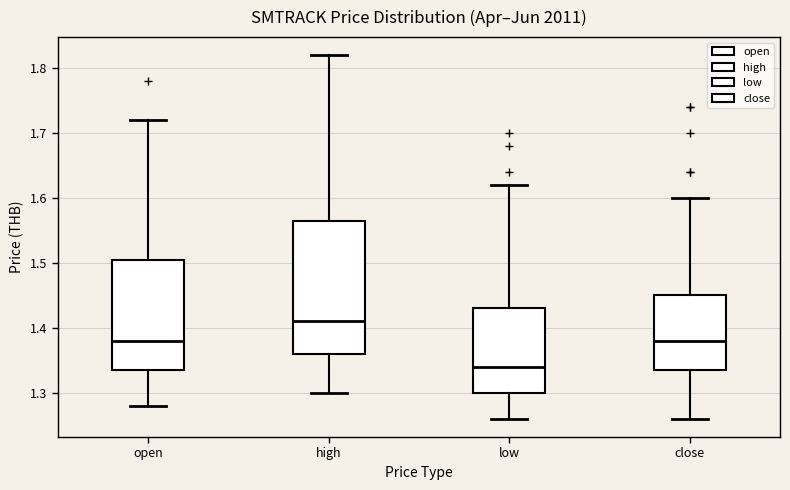

Reading left to right, read every box against the y-axis: the position of its median line, the range the box covers, and the ends of its whiskers. The values are not printed on the chart, so give them approximately, as read against the axis.

open: median 1.38, box 1.34 to 1.51, whiskers 1.28 to 1.72
high: median 1.41, box 1.36 to 1.57, whiskers 1.30 to 1.82
low: median 1.34, box 1.30 to 1.43, whiskers 1.26 to 1.62
close: median 1.38, box 1.34 to 1.45, whiskers 1.26 to 1.60